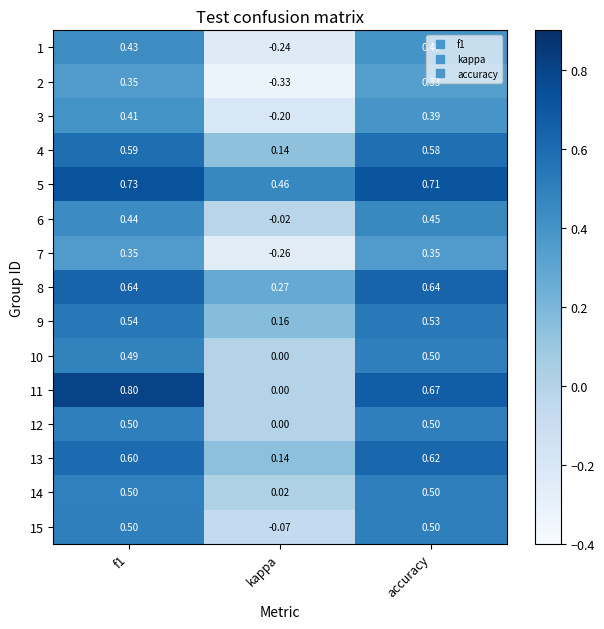

Is the value of 13 at kappa greater than the value of 10 at f1?

No